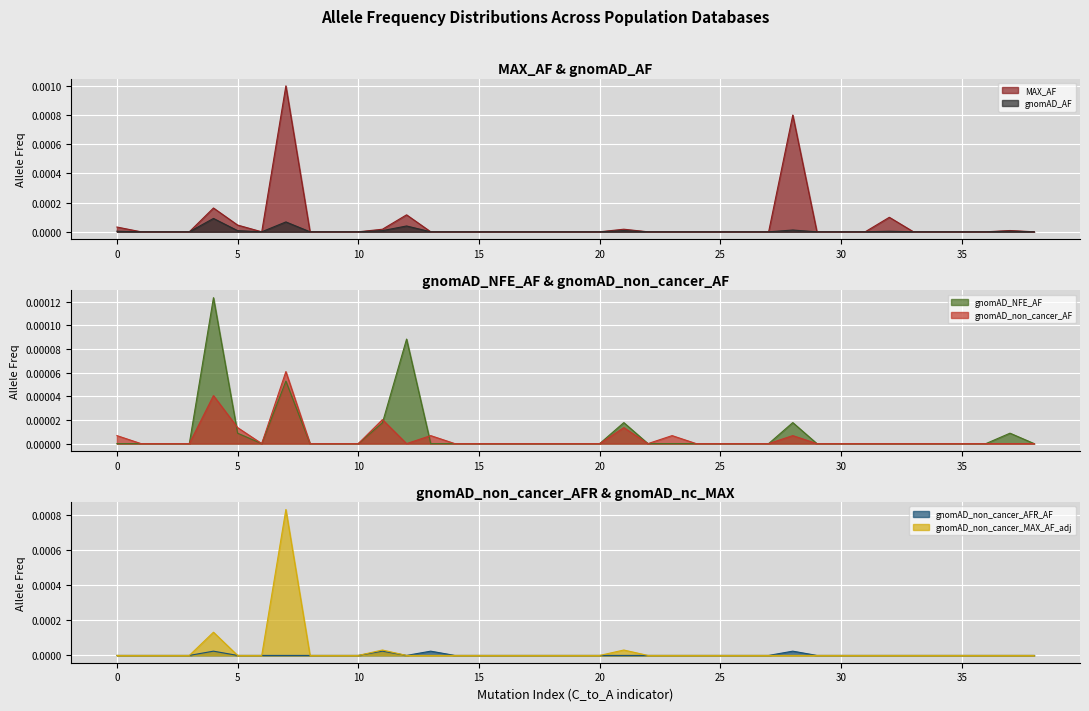

Which series has the largest total across all categories?

MAX_AF